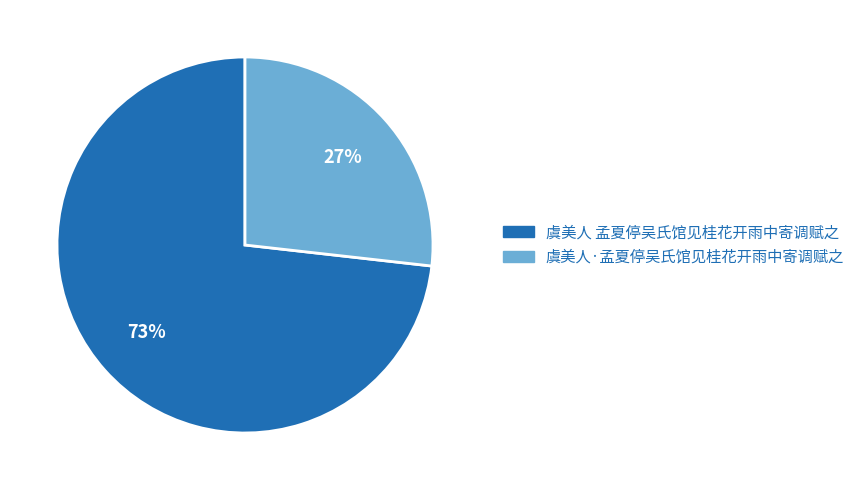

What is the majority slice?

虞美人 孟夏停吴氏馆见桂花开雨中寄调赋之